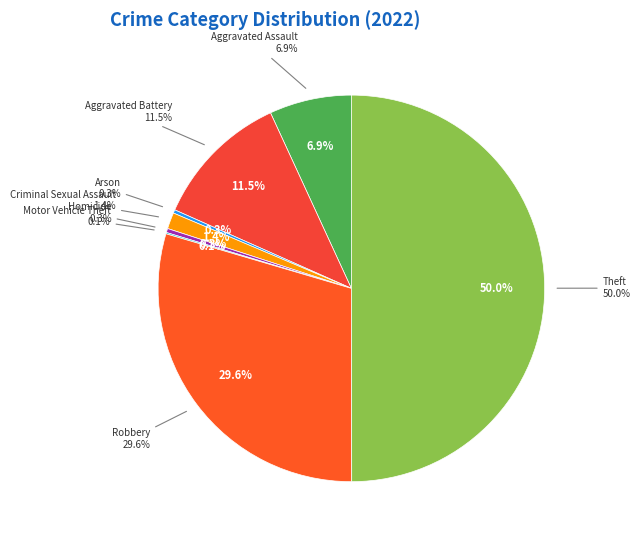

To the nearest percent, what portion does Robbery represent?

30%